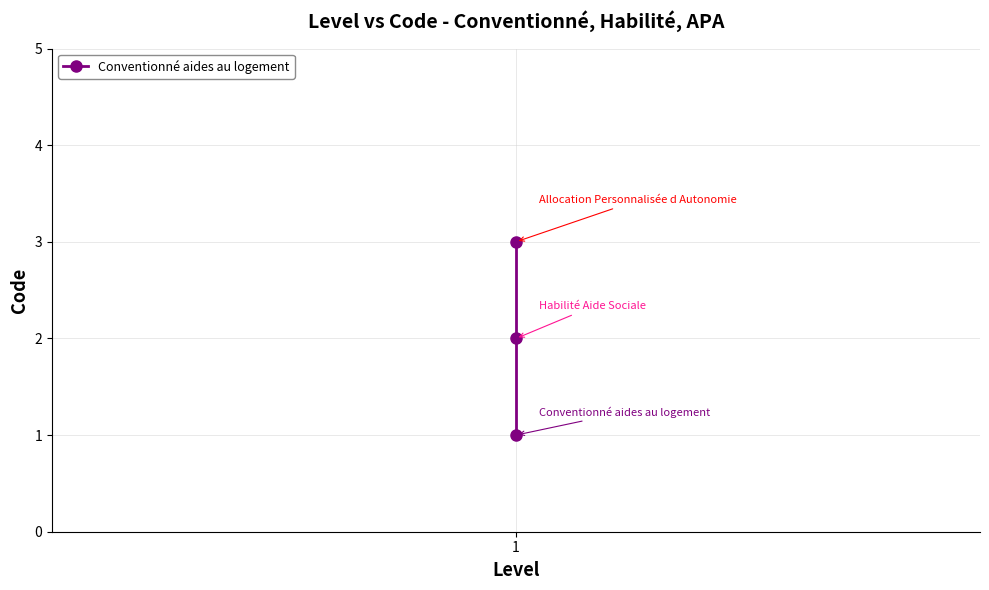

Reading left to right, what are all the values shown in this chart?

1	2	3